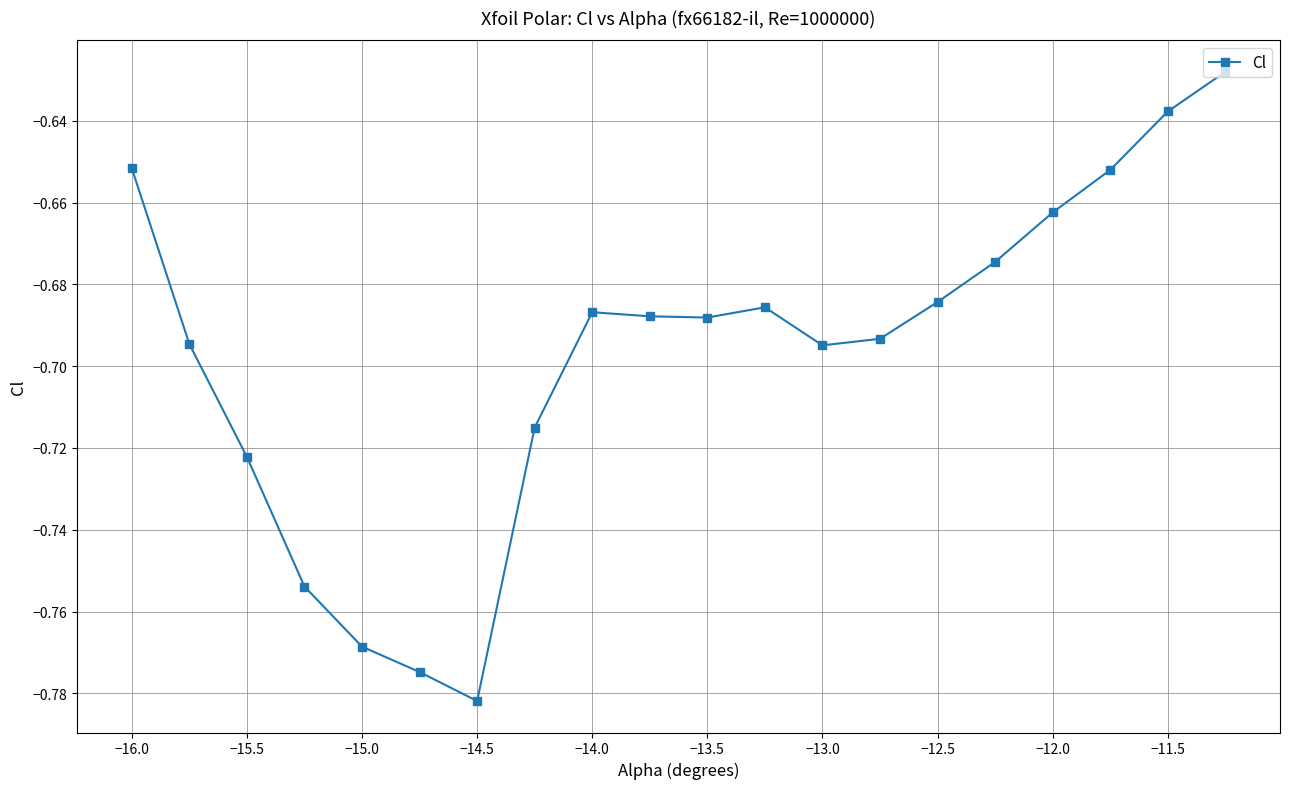

How many interior local peaks (higher than both neighbors) does the data have?

2